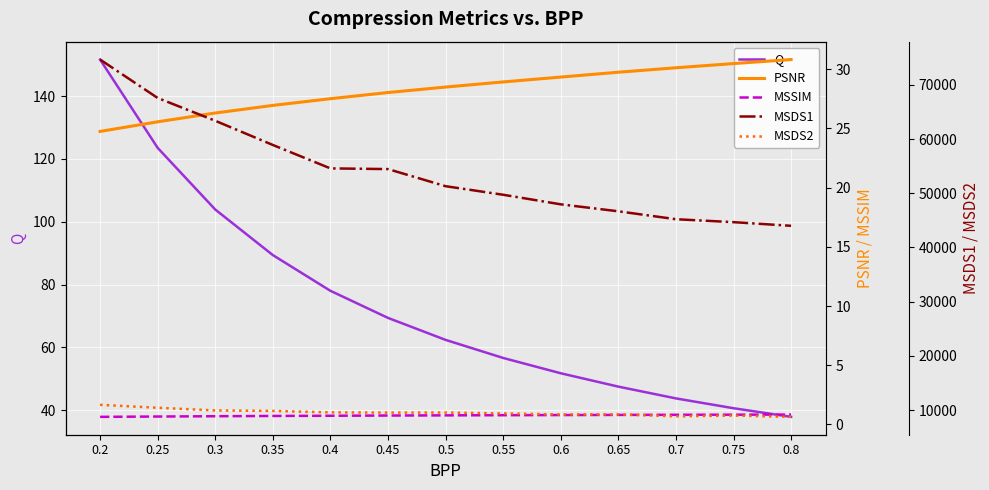

Count the number of categories in the chart.

13